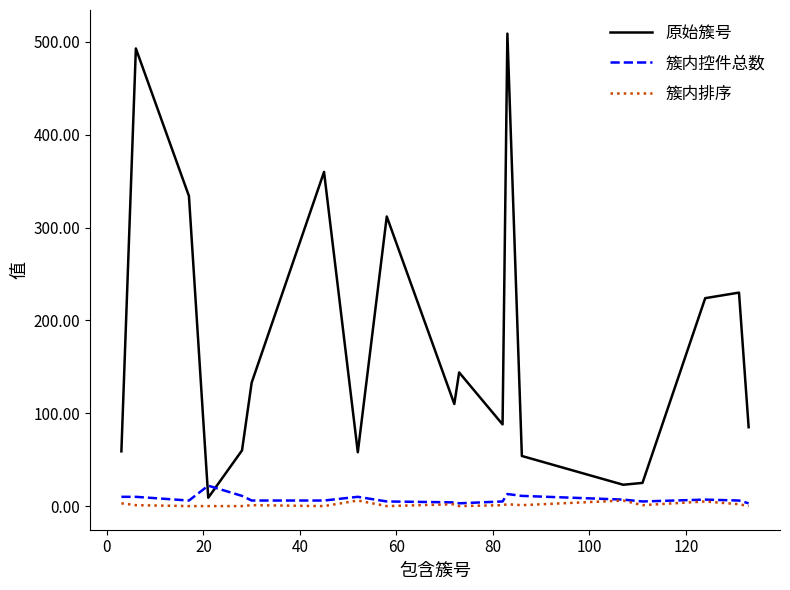

Which series has the largest range (max minus min)?

原始簇号